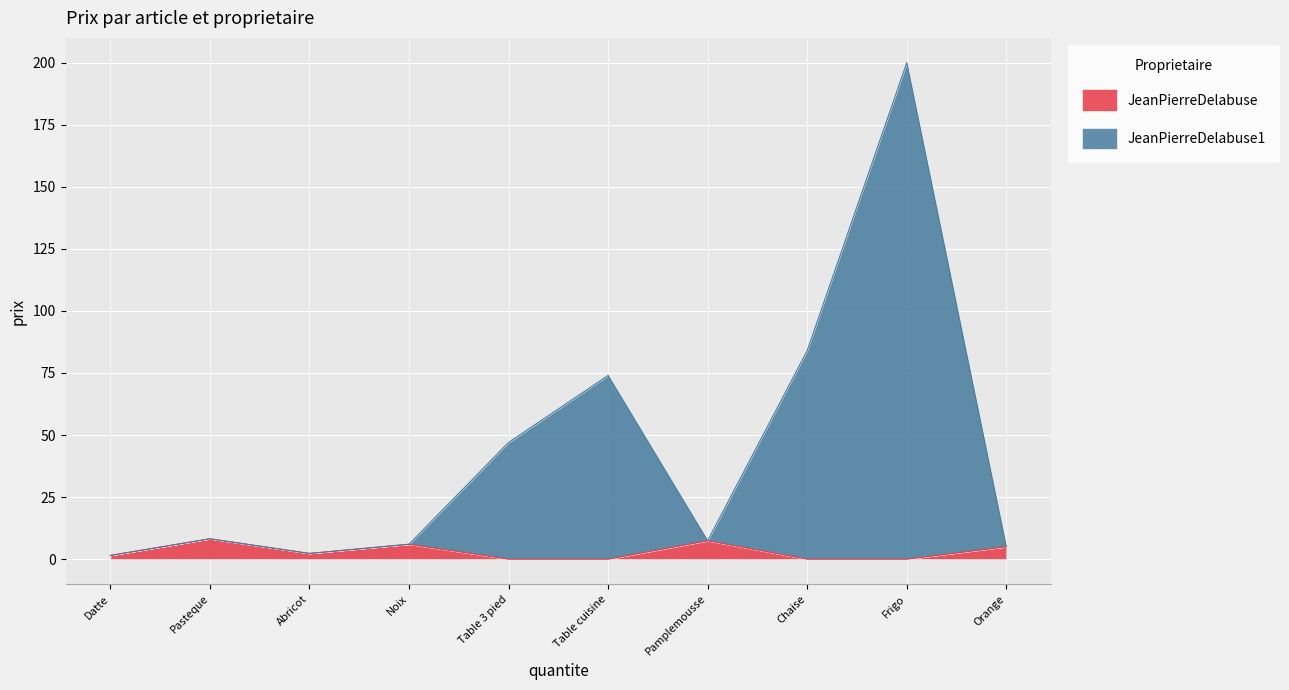

Rank the series by their average value, from lowest to highest.

JeanPierreDelabuse, JeanPierreDelabuse1